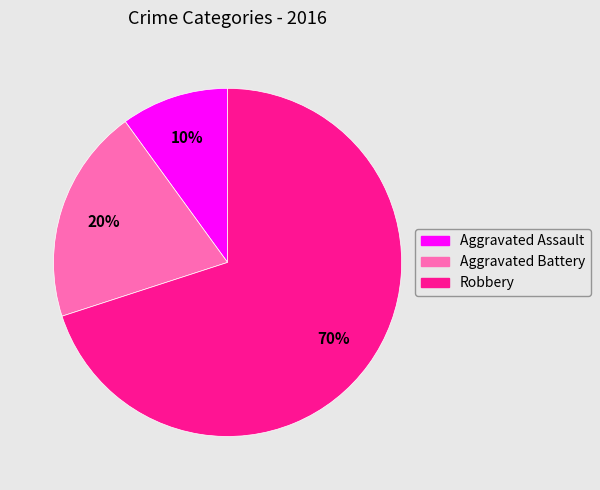

Is it true that Aggravated Battery is 20% of the pie?

True